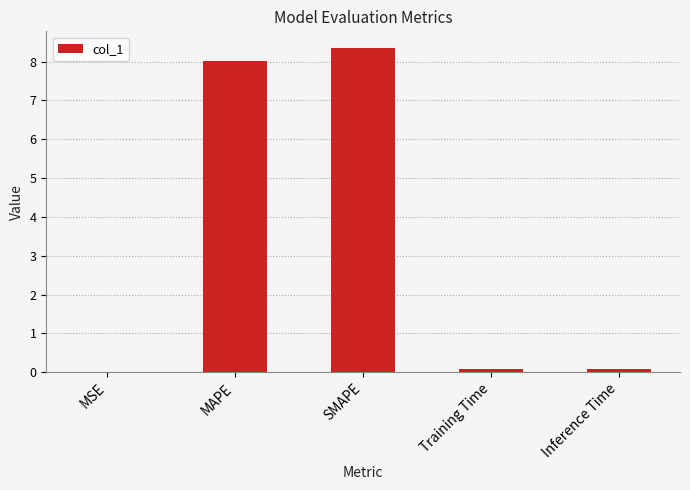

Between MSE and MAPE, which is larger?

MAPE